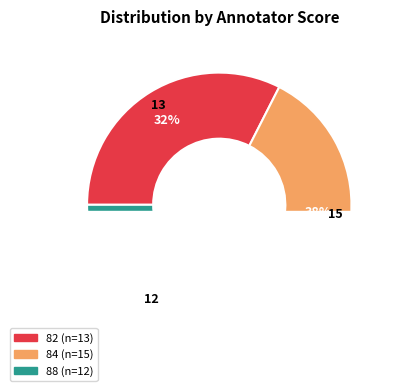

What is the largest slice in the pie chart?

84